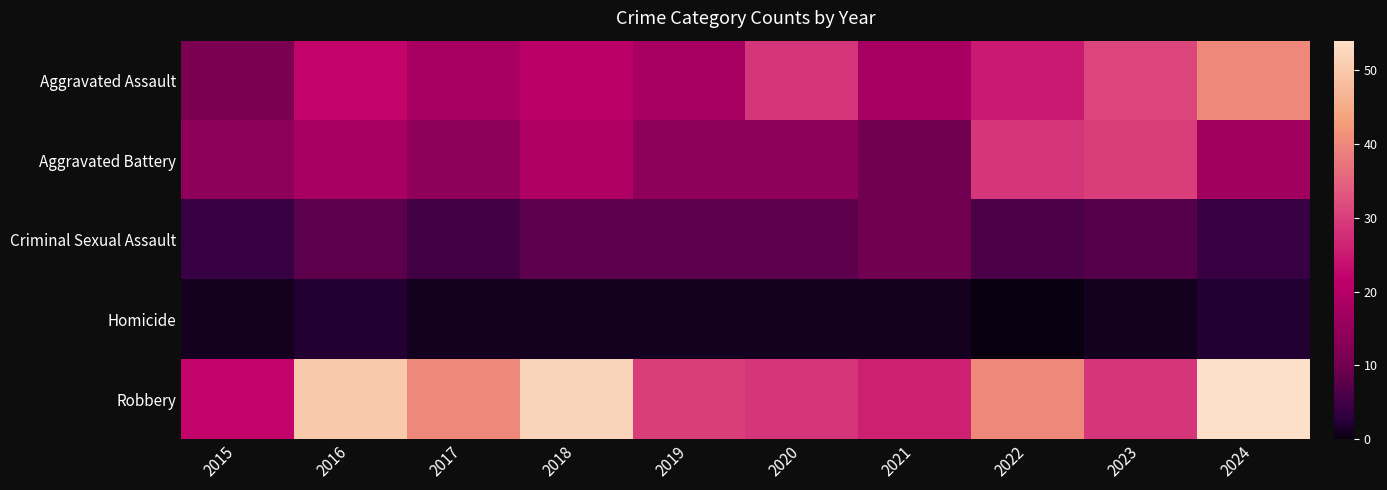

Reading right to left, extract all data points from this chart.

Aggravated Assault: 2024=40	2023=31	2022=25	2021=18	2020=29	2019=18	2018=21	2017=18	2016=22	2015=11
Aggravated Battery: 2024=17	2023=30	2022=29	2021=10	2020=14	2019=14	2018=19	2017=14	2016=18	2015=14
Criminal Sexual Assault: 2024=4	2023=7	2022=6	2021=10	2020=8	2019=8	2018=8	2017=5	2016=8	2015=4
Homicide: 2024=2	2023=1	2022=0	2021=1	2020=1	2019=1	2018=1	2017=1	2016=2	2015=1
Robbery: 2024=54	2023=29	2022=40	2021=26	2020=29	2019=30	2018=52	2017=40	2016=50	2015=22